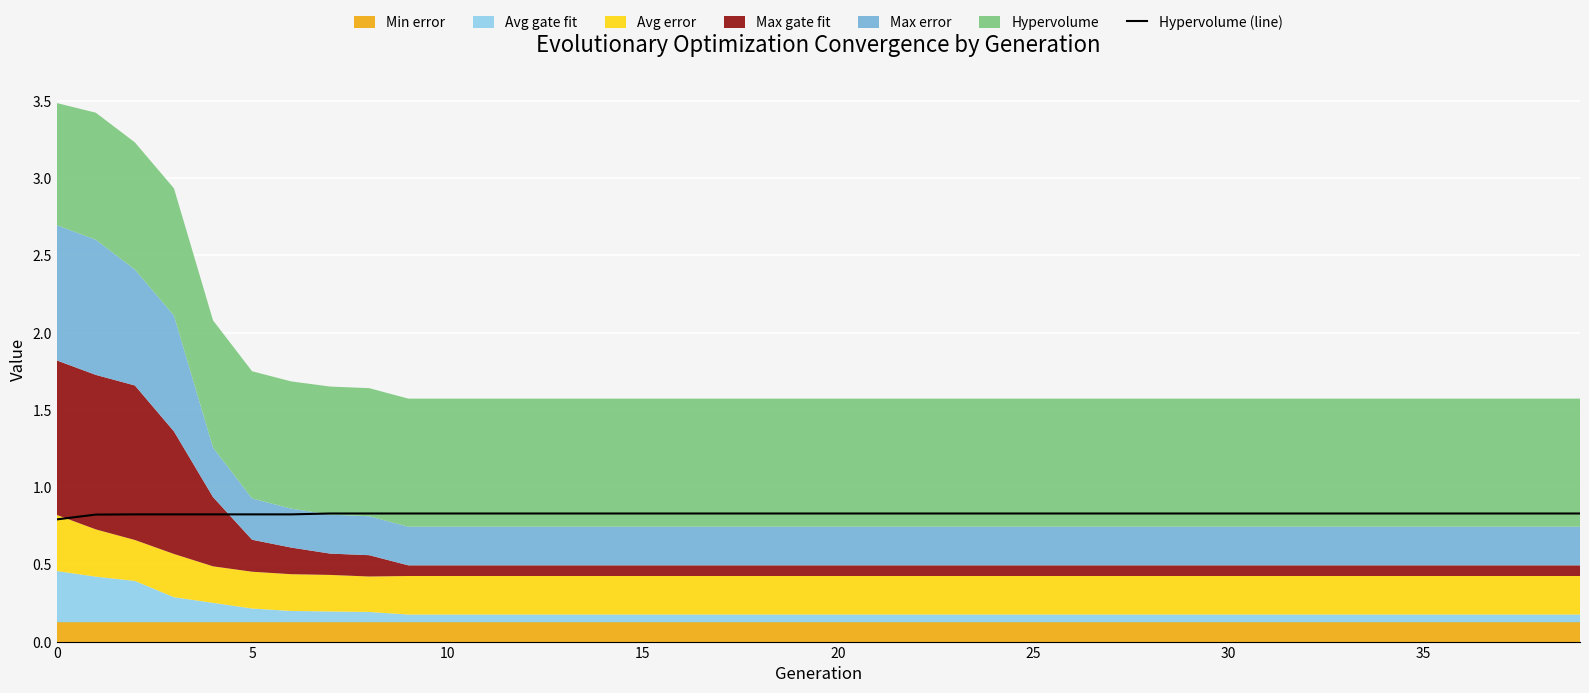

Does the chart display data point markers on the line(s)?

No